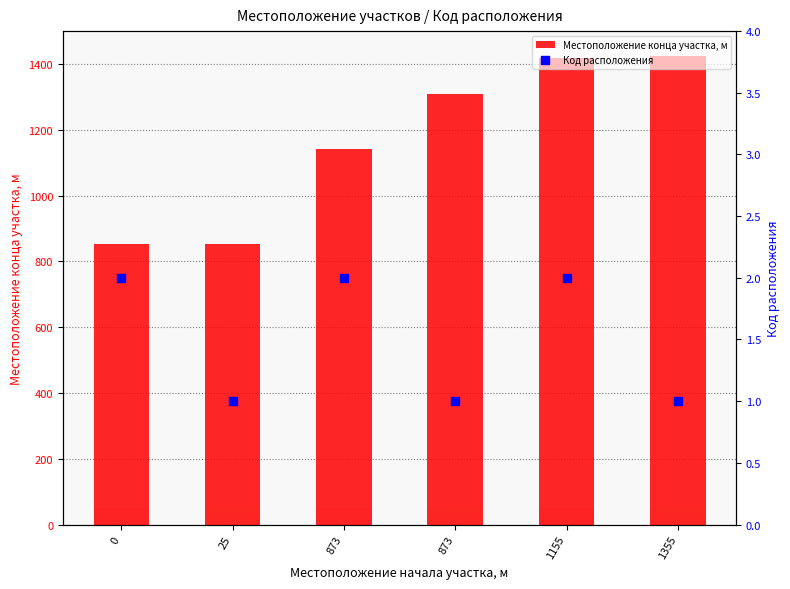

At how many categories does at least one series exceed 76?

6